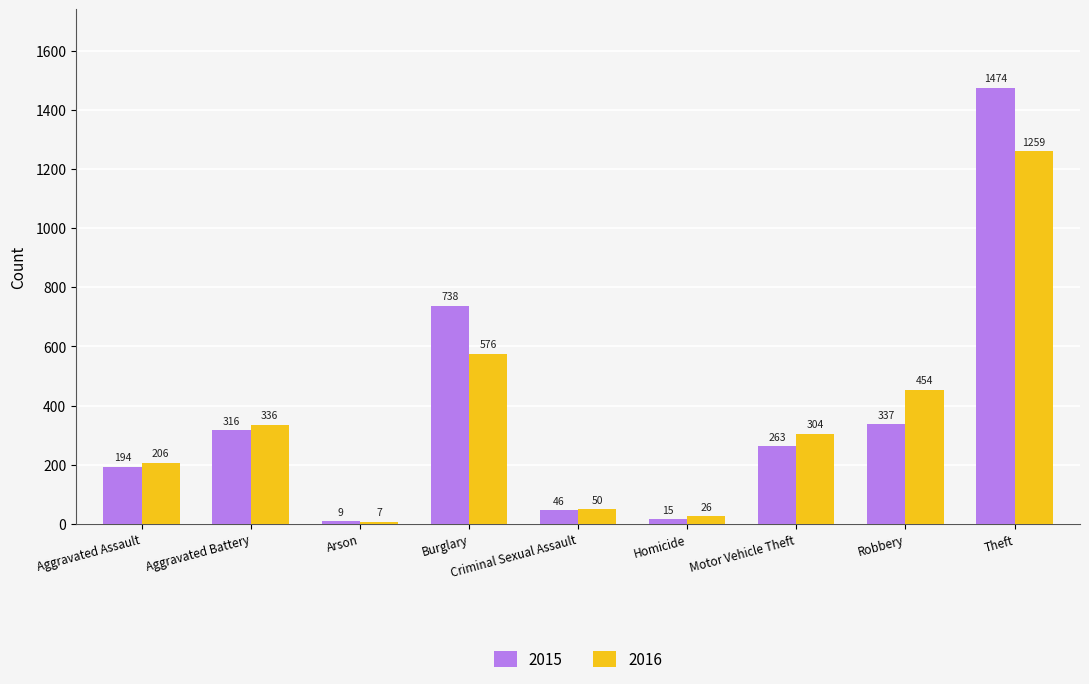

Reading left to right, transcribe all the data shown in this chart.

2015: Aggravated Assault=194	Aggravated Battery=316	Arson=9	Burglary=738	Criminal Sexual Assault=46	Homicide=15	Motor Vehicle Theft=263	Robbery=337	Theft=1474
2016: Aggravated Assault=206	Aggravated Battery=336	Arson=7	Burglary=576	Criminal Sexual Assault=50	Homicide=26	Motor Vehicle Theft=304	Robbery=454	Theft=1259